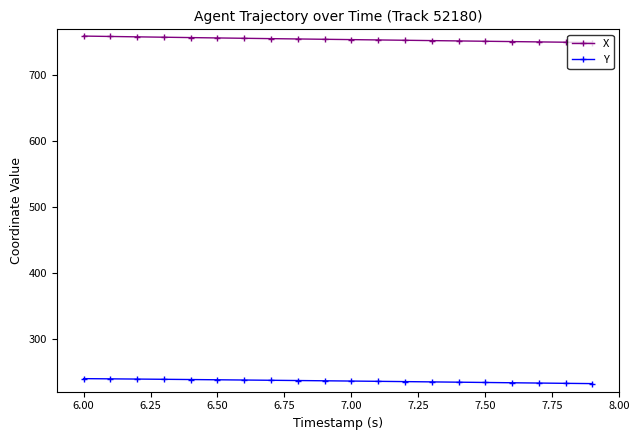

What is the lowest value of the Y series?

232.3